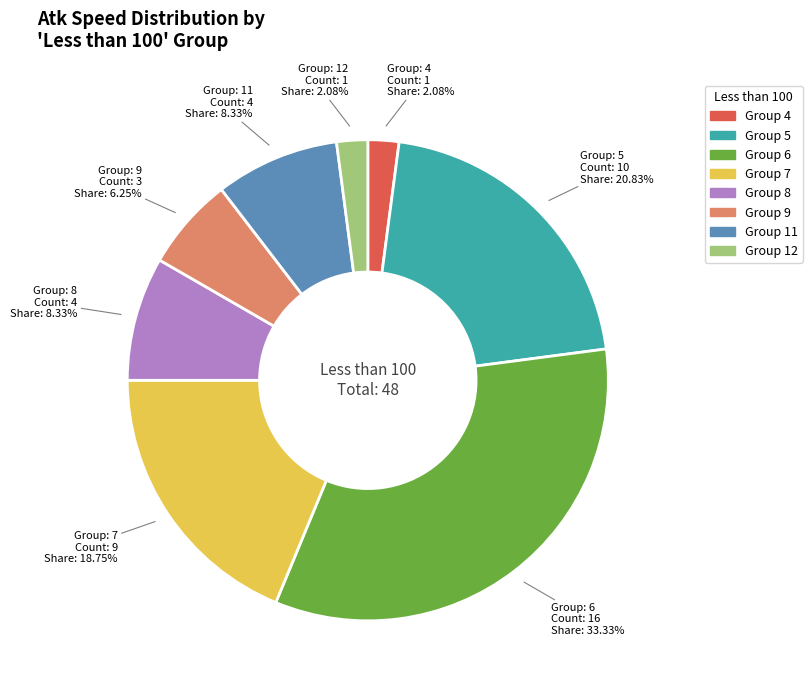

How many slices are in this pie chart?

8